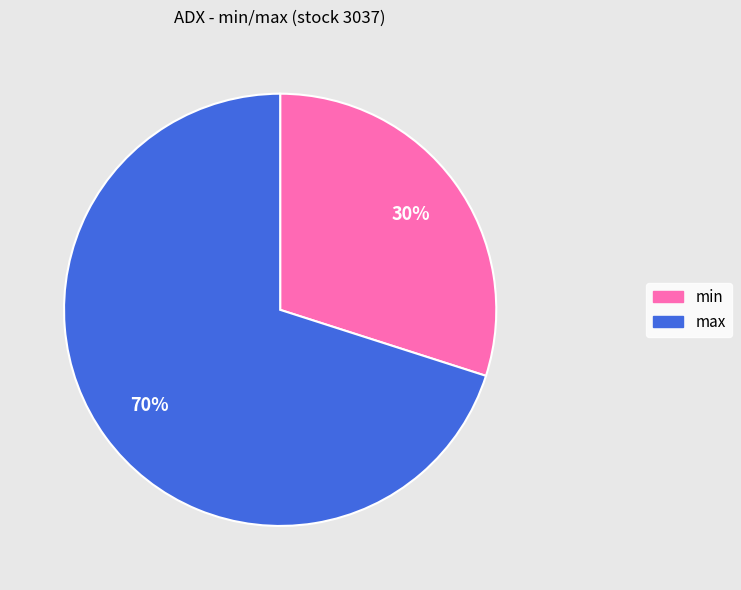

Combined, do min and max account for over 50%?

Yes